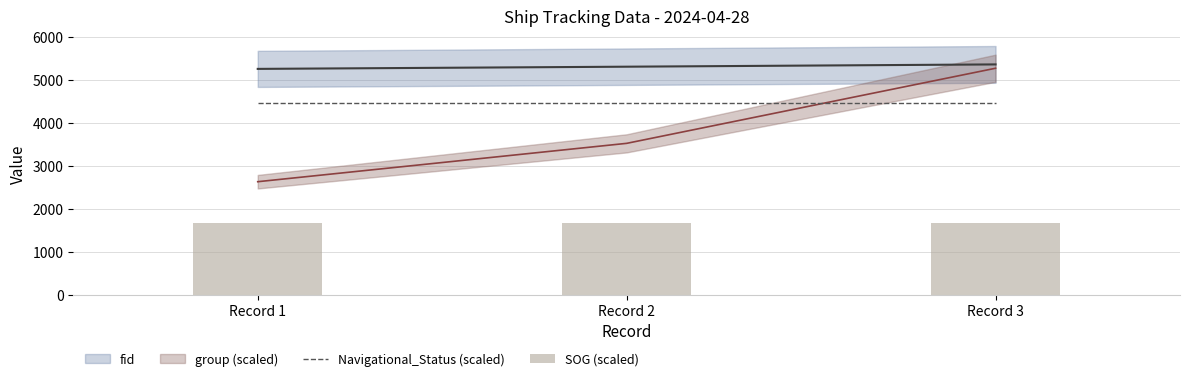

How many categories are shown in the chart?

3